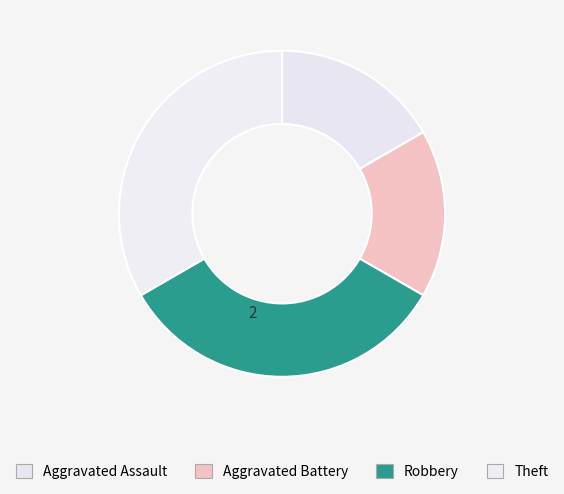

How many segments does this pie chart have?

4